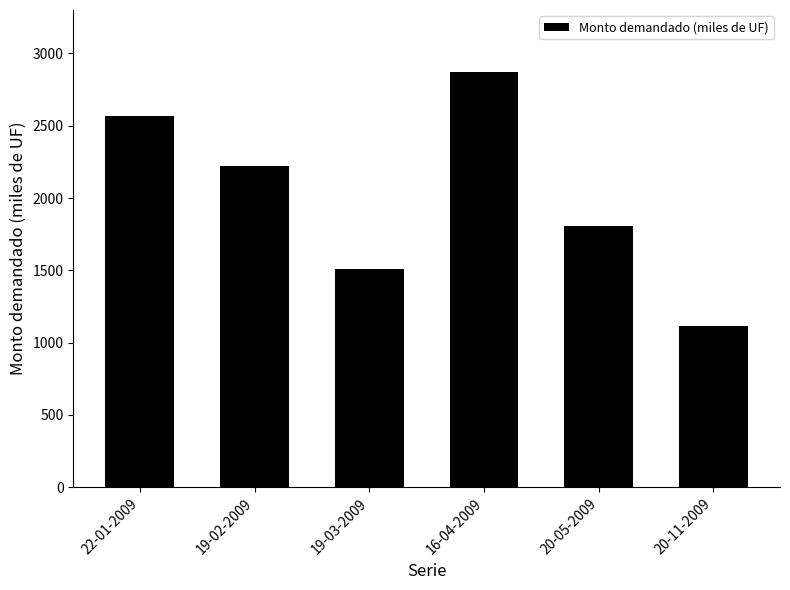

How many data points does each series have?

6